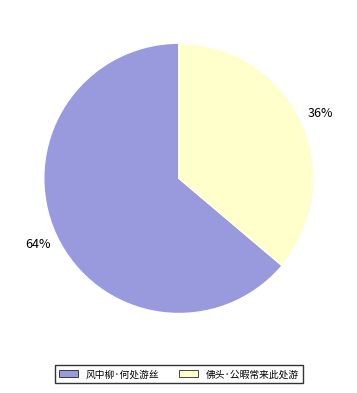

The 风中柳·何处游丝 slice represents 58% of the pie. True or false?

False